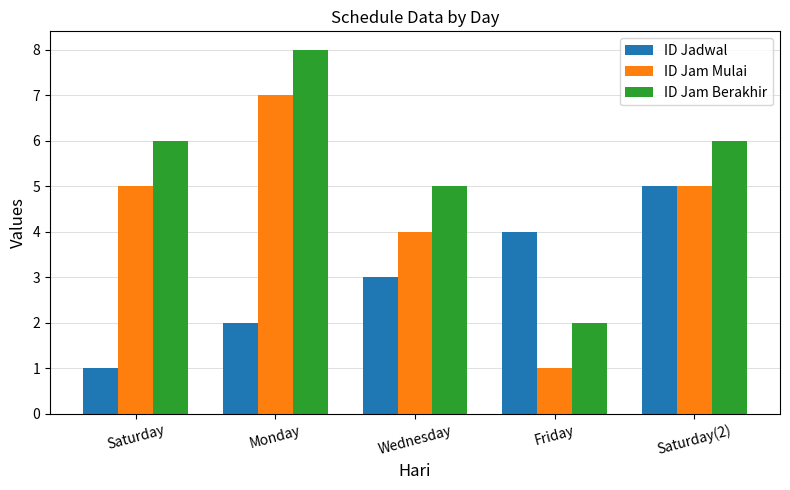

How many ID Jam Mulai values are between 4 and 5?

3